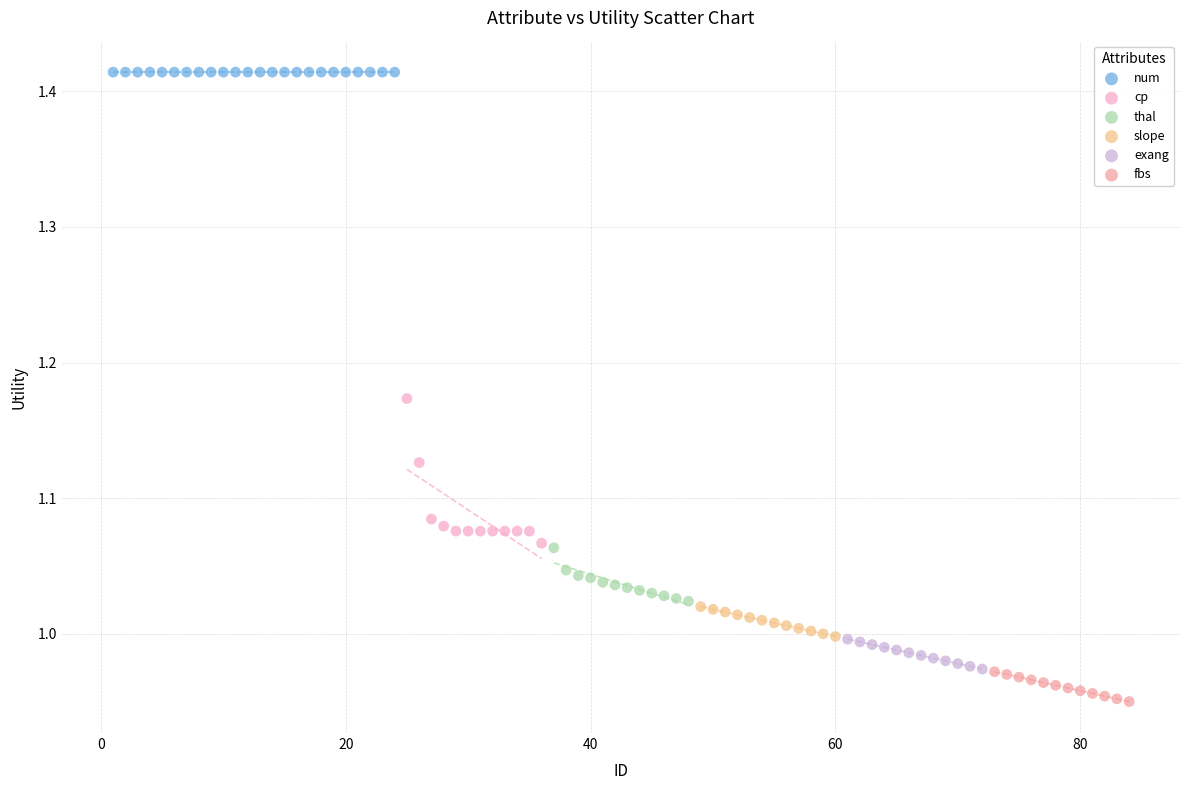

Which series reaches the minimum Y coordinate?

fbs